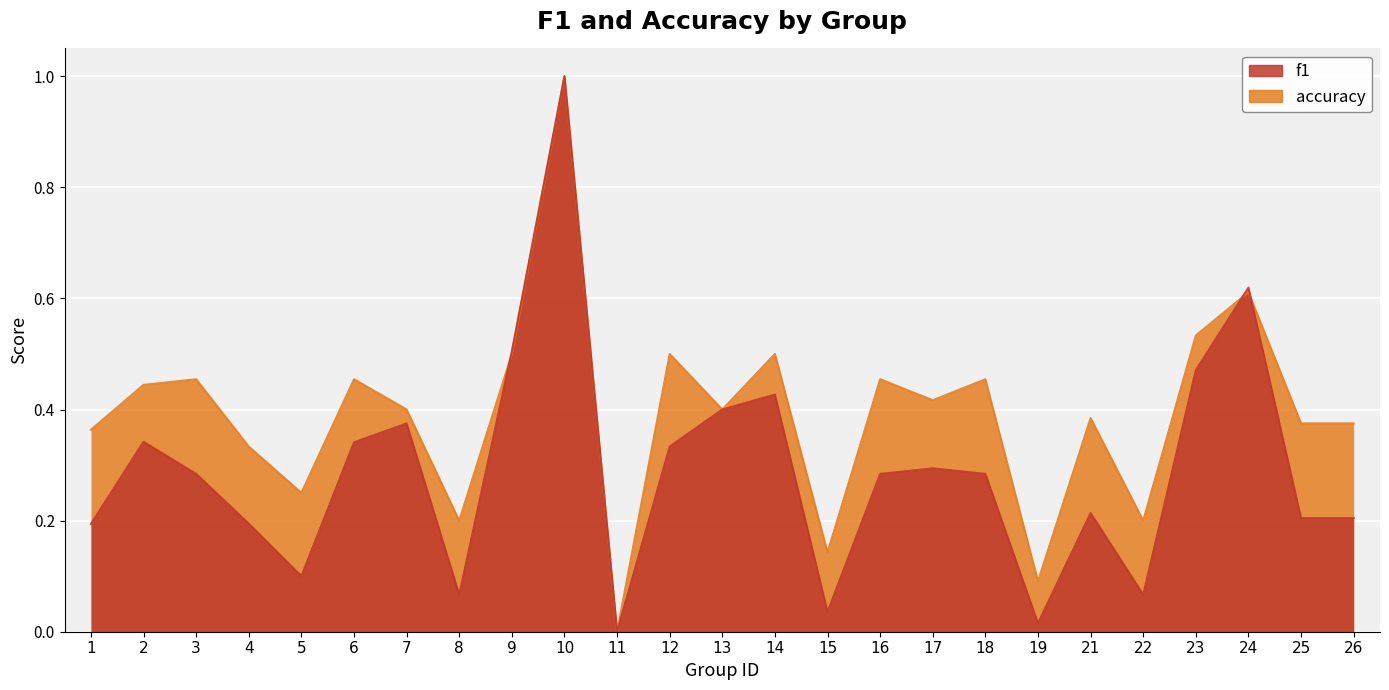

Reading left to right, what are all the values shown in this chart?

f1: 0.2	0.3	0.3	0.2	0.1	0.3	0.4	0.1	0.5	1.0	0.0	0.3	0.4	0.4	0.0	0.3	0.3	0.3	0.0	0.2	0.1	0.5	0.6	0.2	0.2
accuracy: 0.4	0.4	0.5	0.3	0.2	0.5	0.4	0.2	0.5	1.0	0.0	0.5	0.4	0.5	0.1	0.5	0.4	0.5	0.1	0.4	0.2	0.5	0.6	0.4	0.4